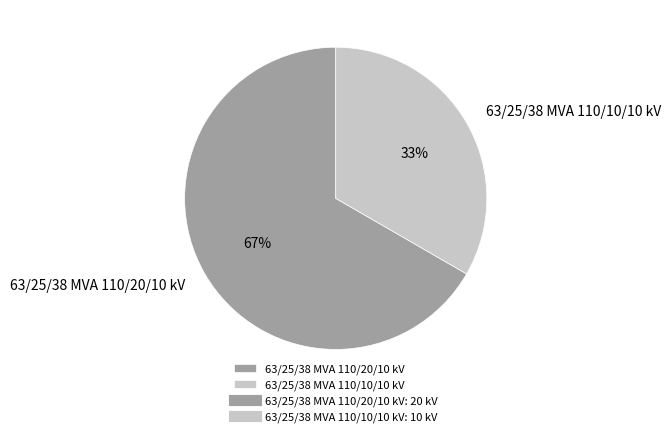

To the nearest percent, what portion does 63/25/38 MVA 110/20/10 kV represent?

67%